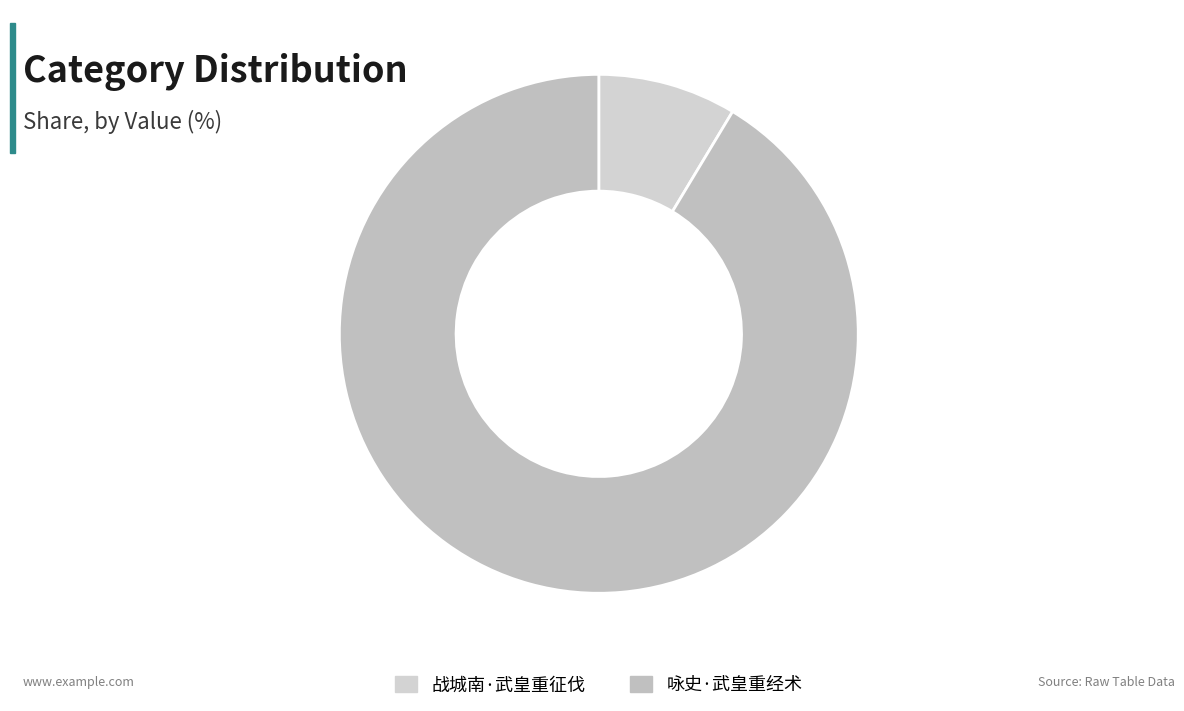

Which has a higher value, 战城南·武皇重征伐 or 咏史·武皇重经术?

咏史·武皇重经术